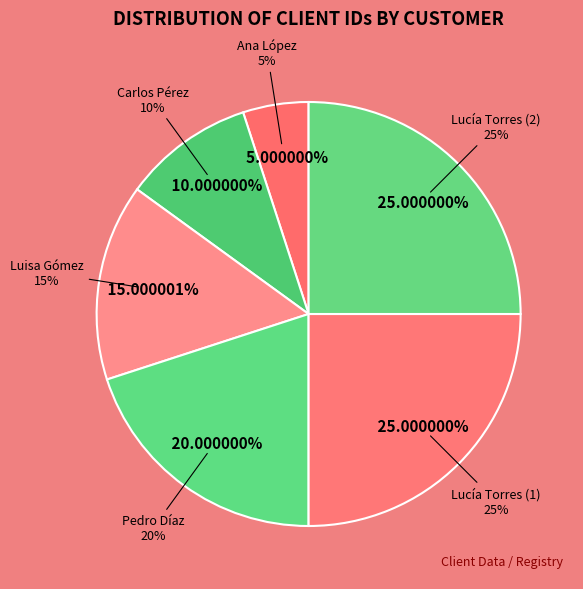

To the nearest percent, what percentage of the pie is Luisa Gómez?

15%